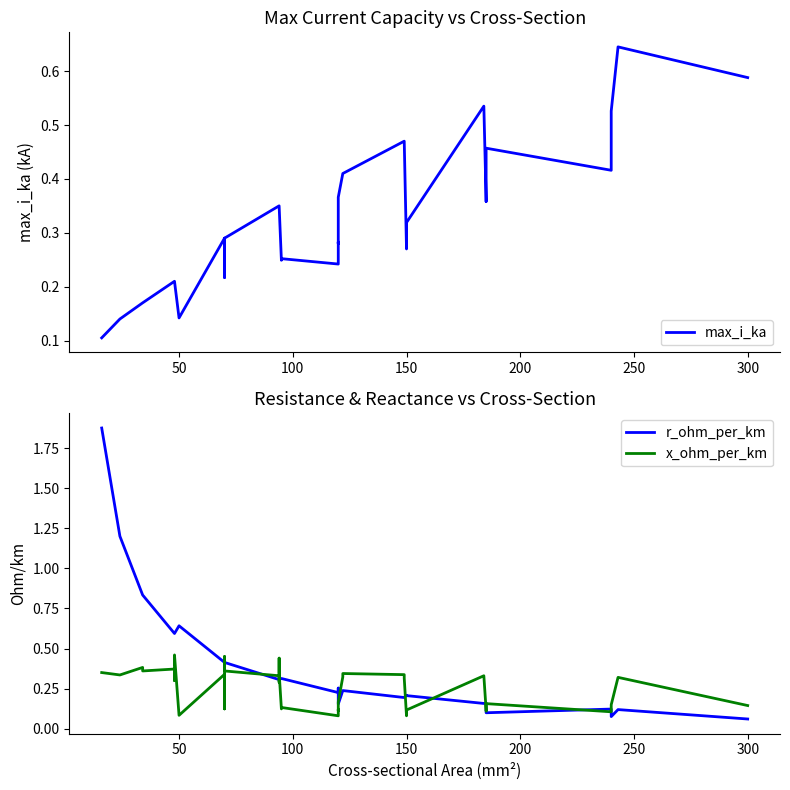

Reading left to right, what are all the values shown in this chart?

max_i_ka: 0.1	0.1	0.2	0.2	0.2	0.2	0.2	0.2	0.1	0.3	0.2	0.2	0.3	0.3	0.3	0.3	0.3	0.3	0.2	0.3	0.2	0.3	0.3	0.4	0.4	0.4	0.5	0.5	0.3	0.3	0.3	0.5	0.4	0.4	0.5	0.4	0.4	0.5	0.6	0.6
r_ohm_per_km: 1.9	1.2	0.8	0.8	0.6	0.6	0.6	0.6	0.6	0.4	0.4	0.4	0.4	0.4	0.3	0.3	0.3	0.3	0.3	0.3	0.2	0.3	0.3	0.2	0.2	0.2	0.2	0.2	0.2	0.2	0.2	0.2	0.2	0.2	0.1	0.1	0.1	0.1	0.1	0.1
x_ohm_per_km: 0.3	0.3	0.4	0.4	0.4	0.3	0.3	0.5	0.1	0.3	0.1	0.1	0.5	0.4	0.3	0.3	0.4	0.3	0.1	0.1	0.1	0.1	0.1	0.2	0.3	0.3	0.3	0.3	0.1	0.1	0.1	0.3	0.1	0.1	0.2	0.1	0.1	0.1	0.3	0.1